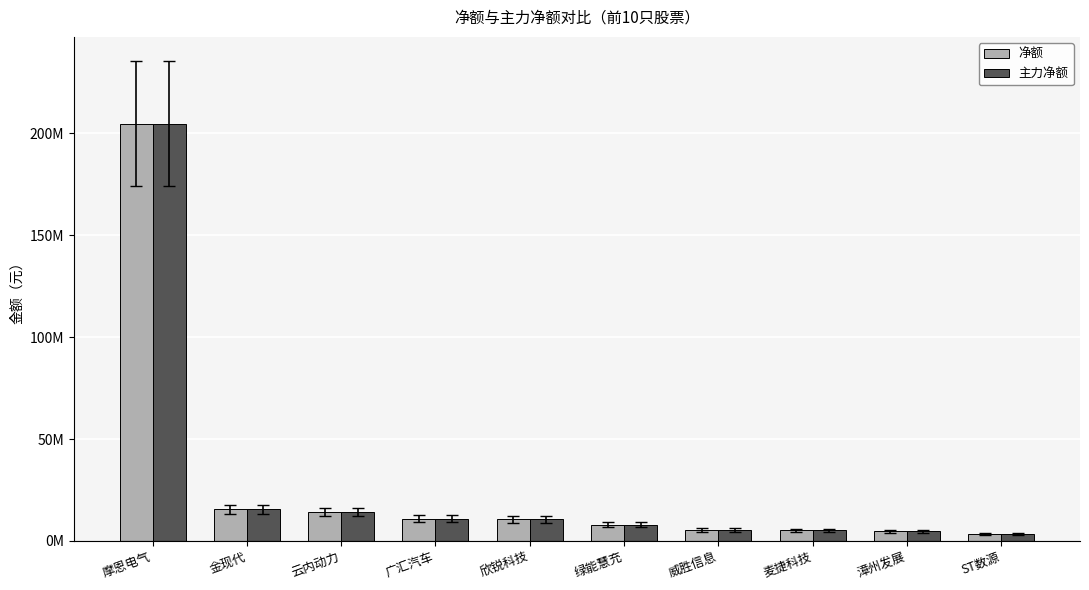

Are the bars grouped side by side (vs. stacked)?

Yes